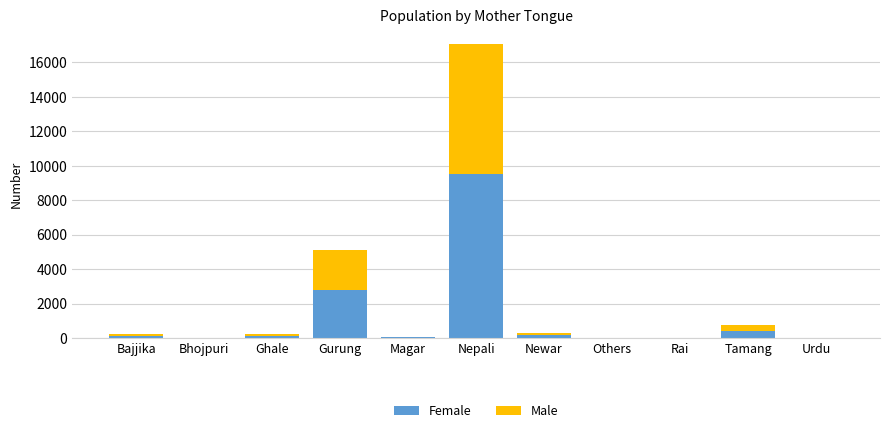

What is the highest value of the Female series?

9529